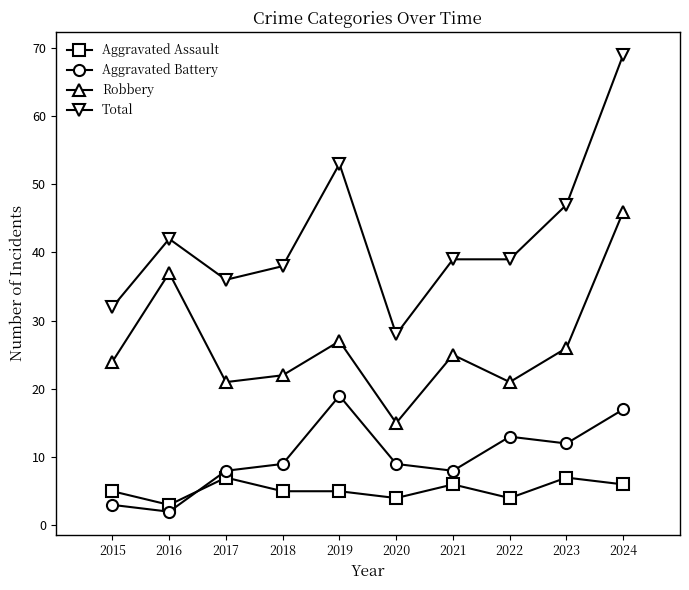

What is the spread (max minus min) of values at 2016?

40